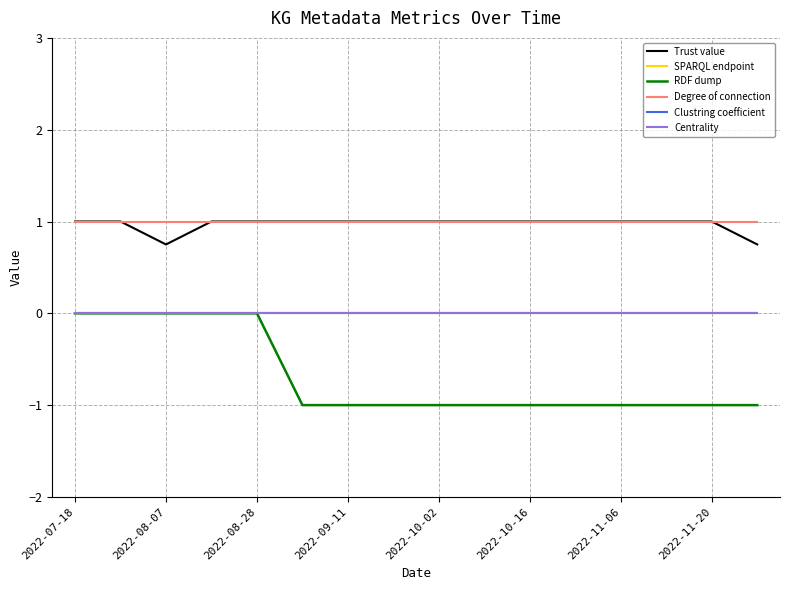

Does the chart display data point markers on the line(s)?

No